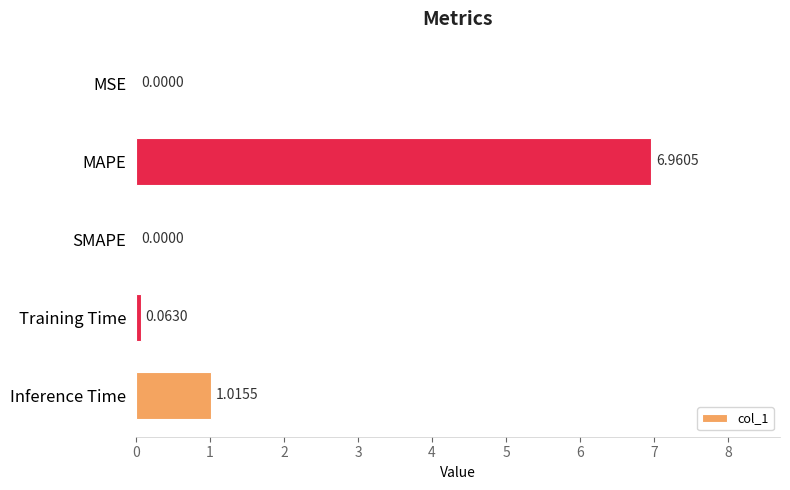

Which has a higher value, SMAPE or Inference Time?

Inference Time